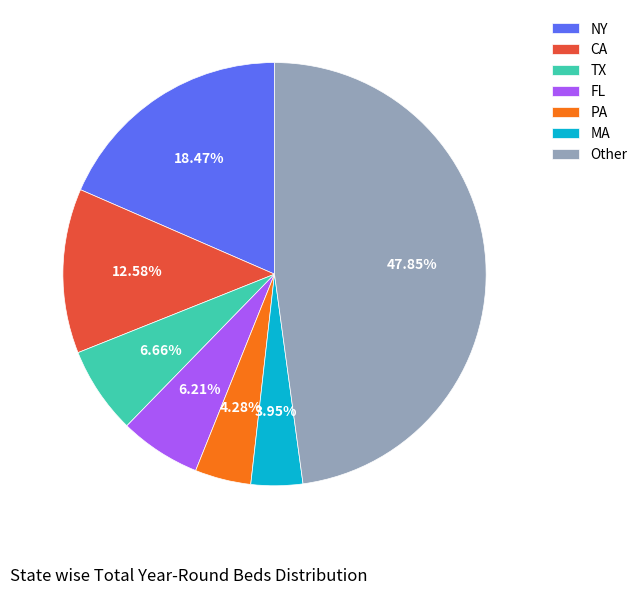

What percentage is NOT represented by NY?

81.5%